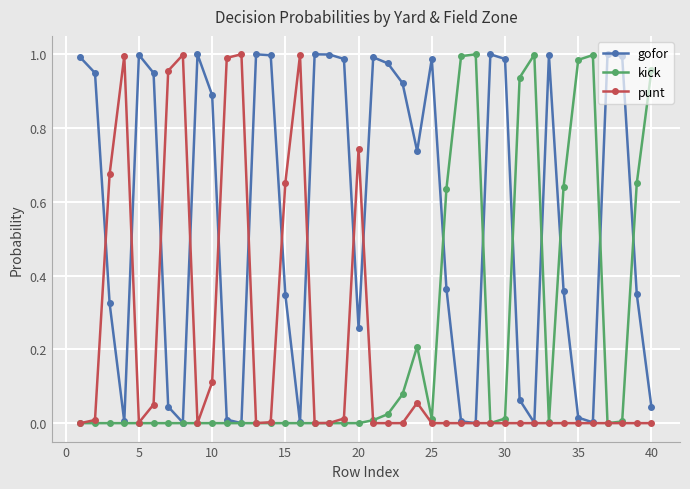

Which series has the largest total across all categories?

gofor